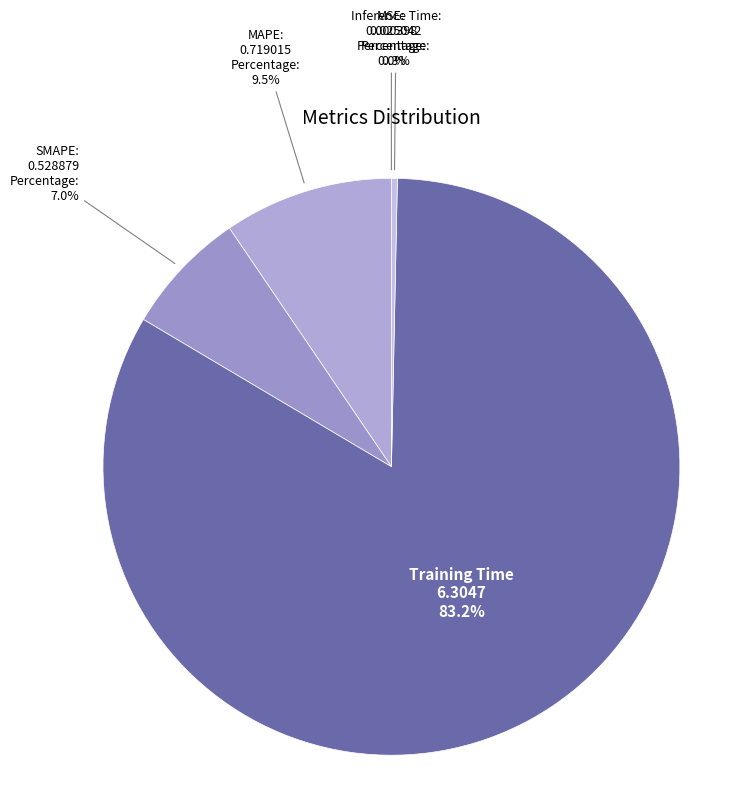

True or false: SMAPE accounts for 18% of the total.

False